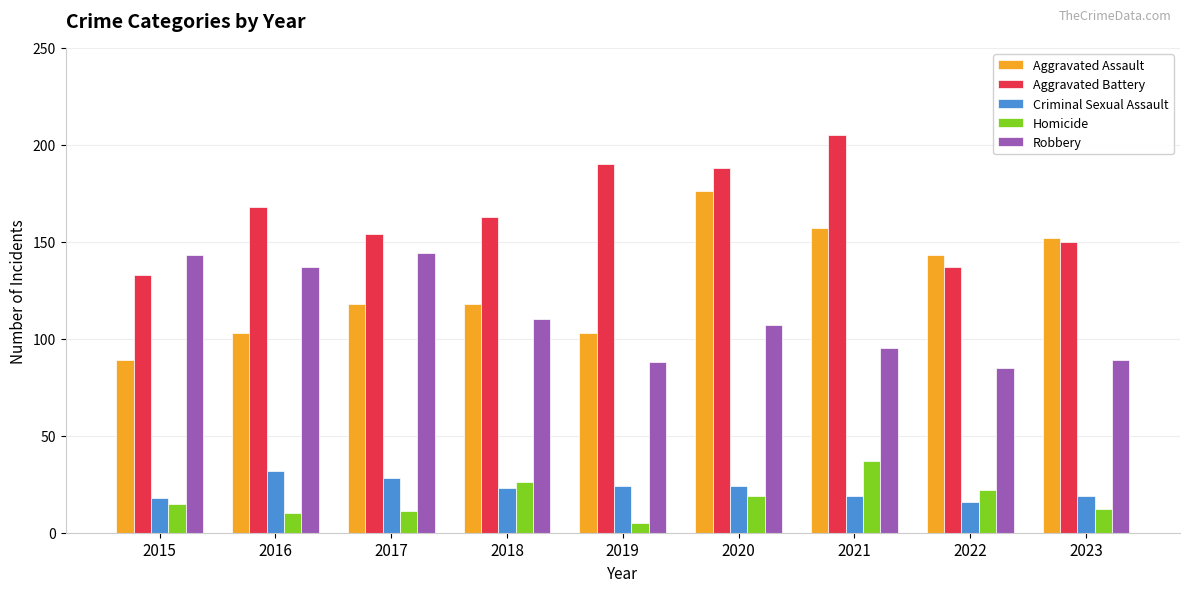

What is the minimum value shown in the chart?

5